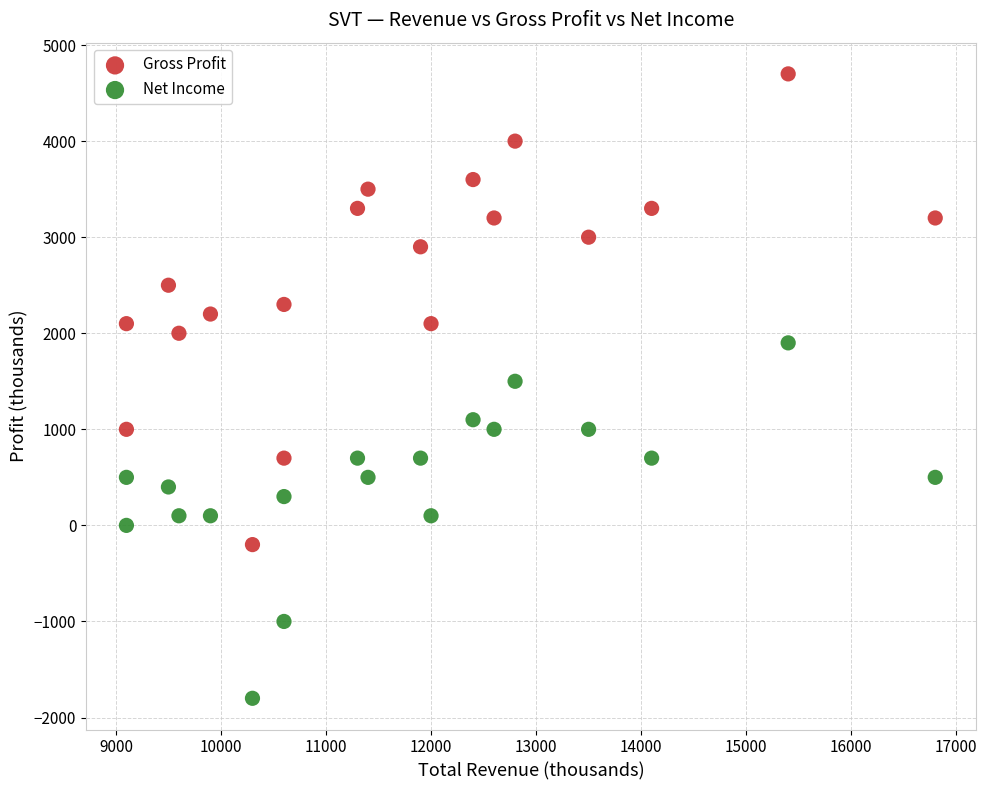

Which series has the widest spread of Y values?

Gross Profit